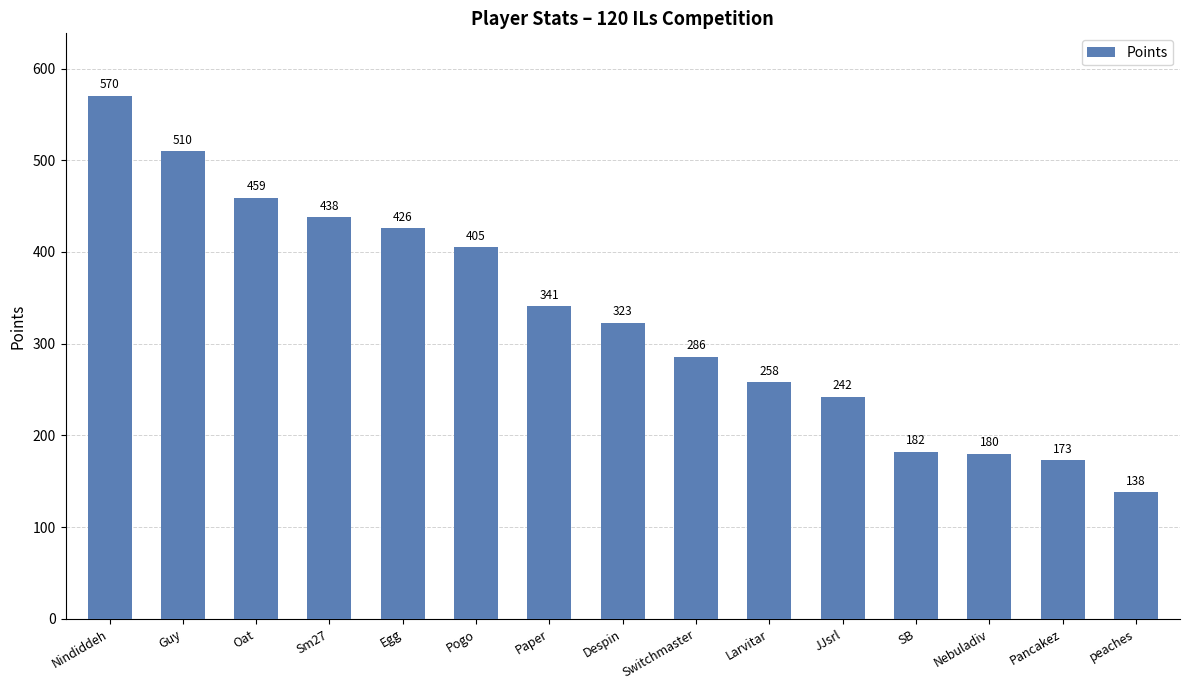

Are the bars grouped side by side (vs. stacked)?

No